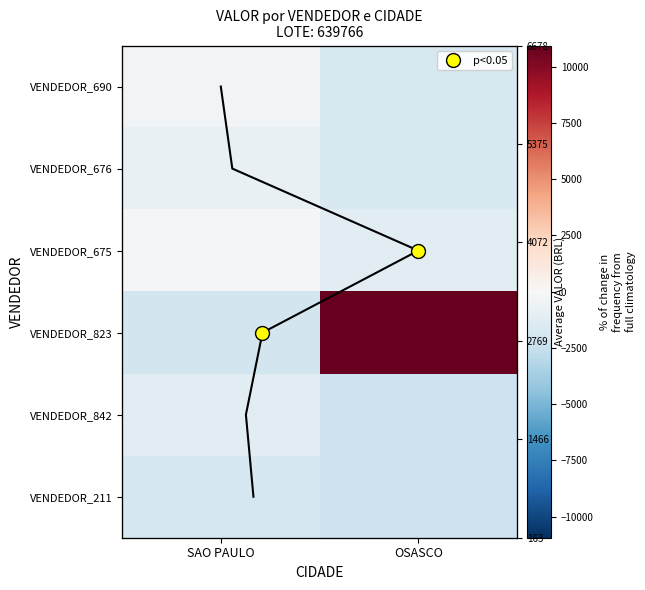

Which series has the largest total across all categories?

VENDEDOR_823